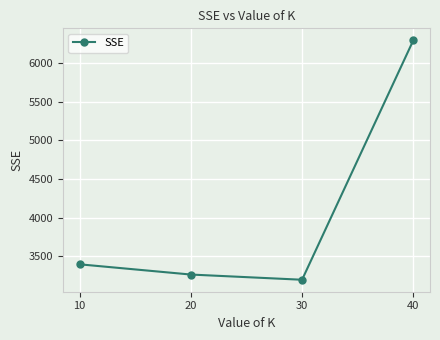

What is the value of the 2nd point from the left?

3266.6